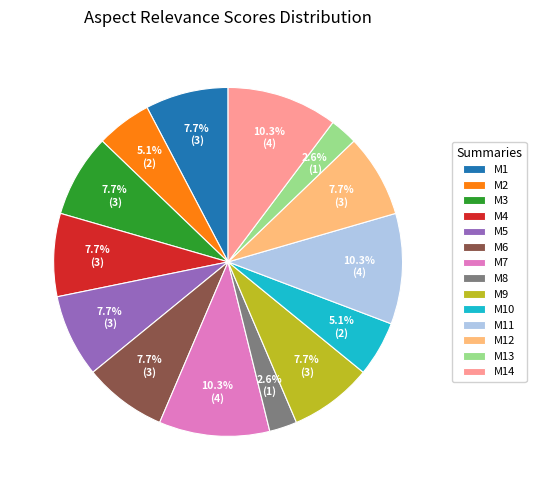

Is there any slice that represents more than half of the pie?

No